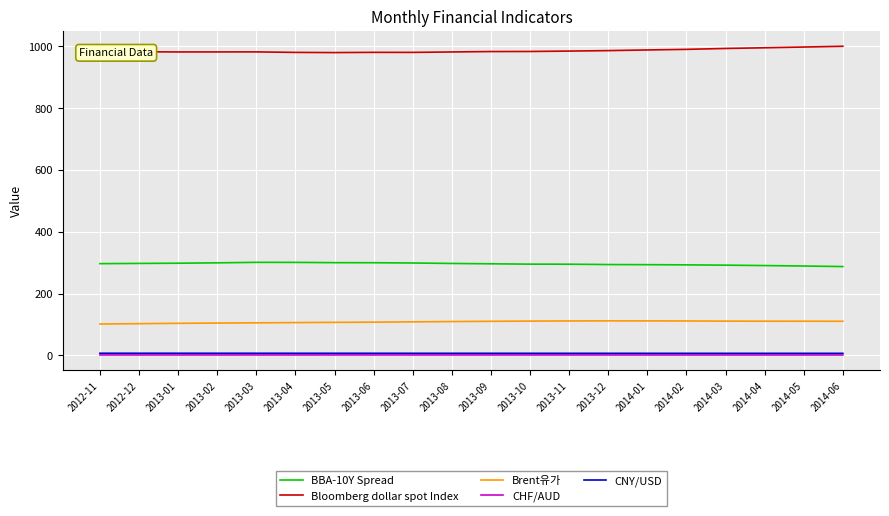

Is the value of Bloomberg dollar spot Index at 2013-10 greater than the value of CNY/USD at 2013-06?

Yes